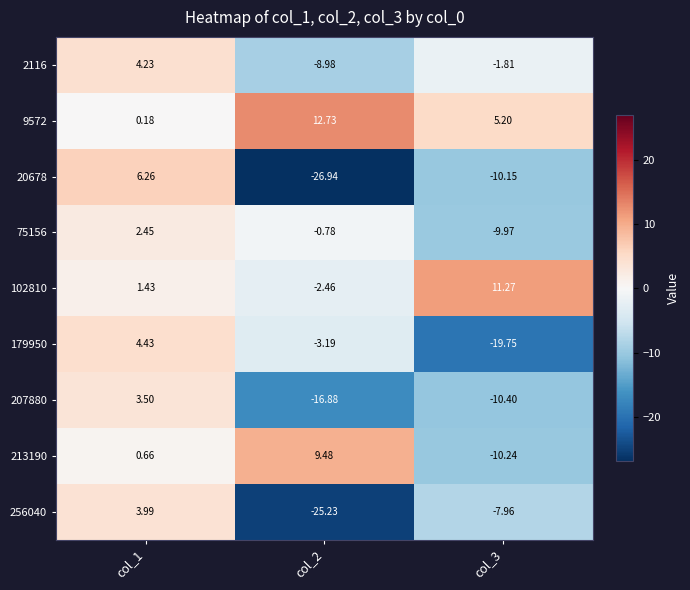

Is the value of 179950 at col_1 greater than the value of 20678 at col_2?

Yes